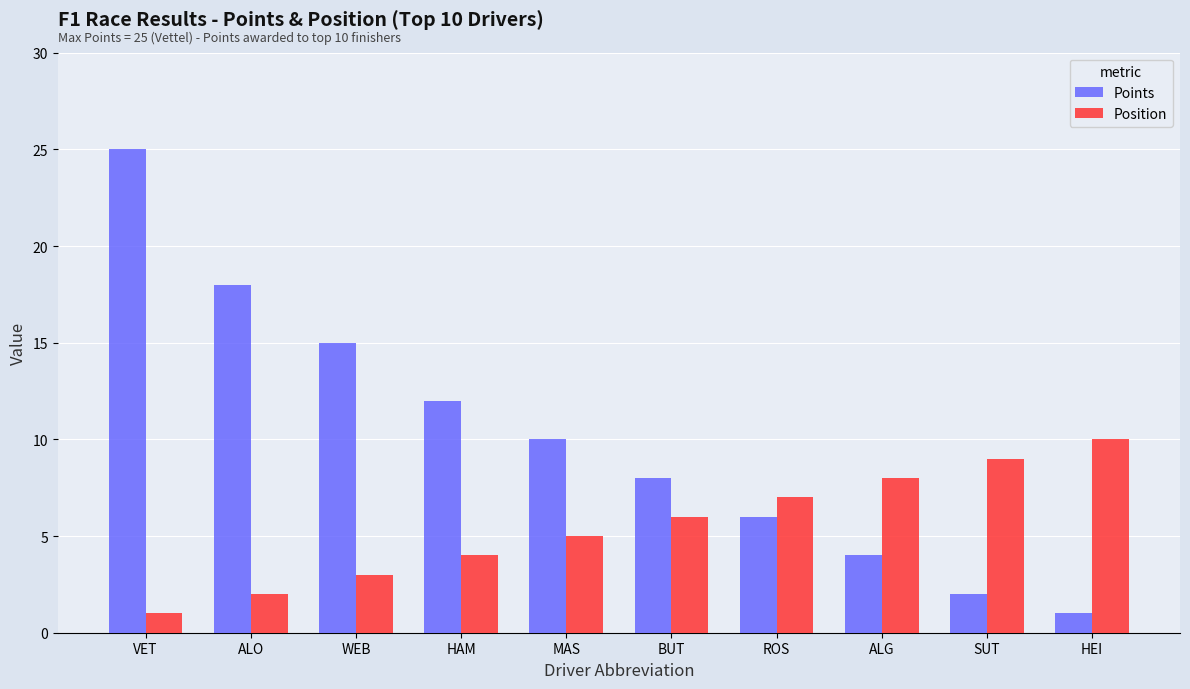

How many bars are there in each group?

2